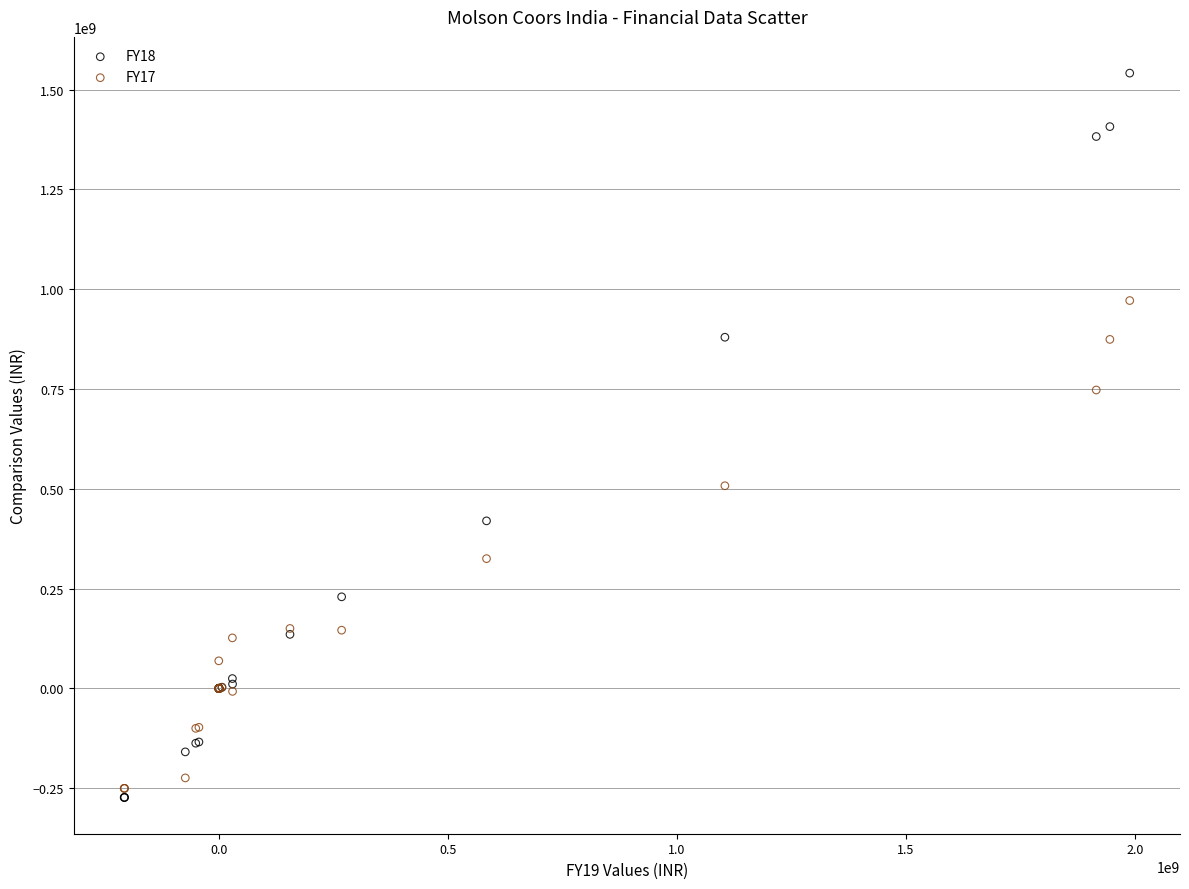

Which series reaches the minimum Y coordinate?

FY18